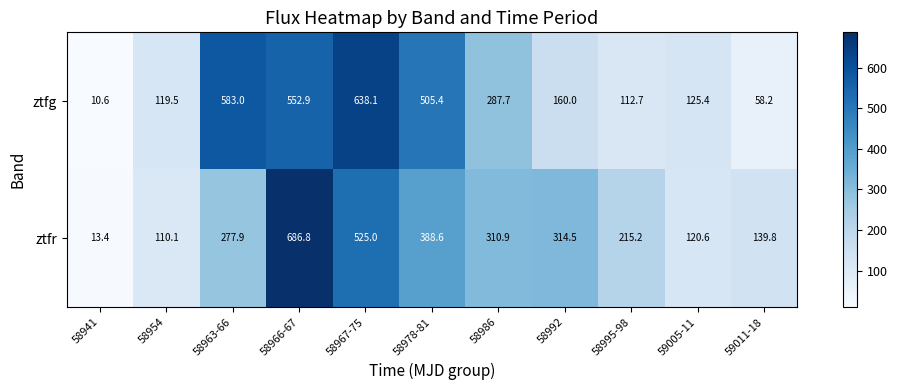

Count the number of data series in this chart.

2